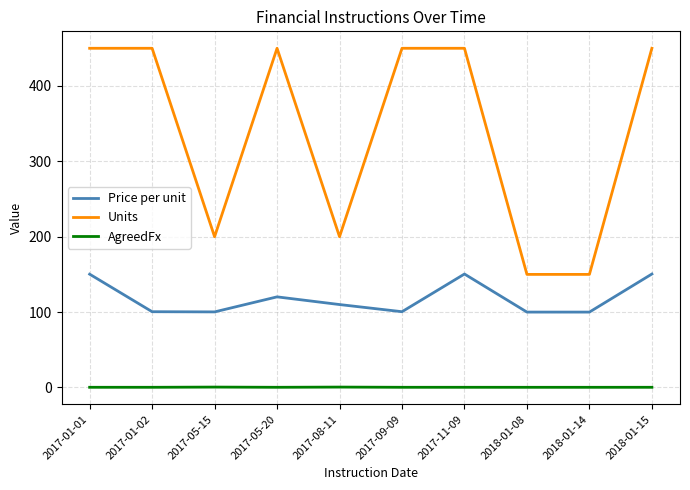

True or false: Units and Price per unit cross at least once.

False